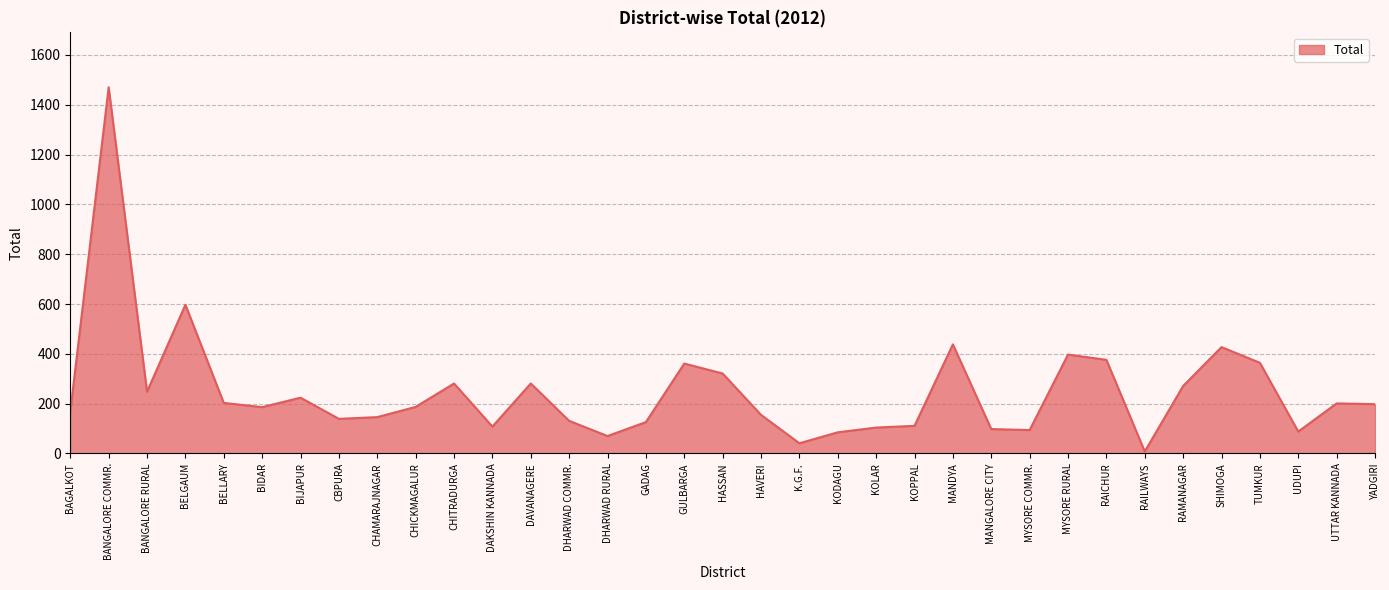

What is the difference between the values at BELGAUM and TUMKUR?

233